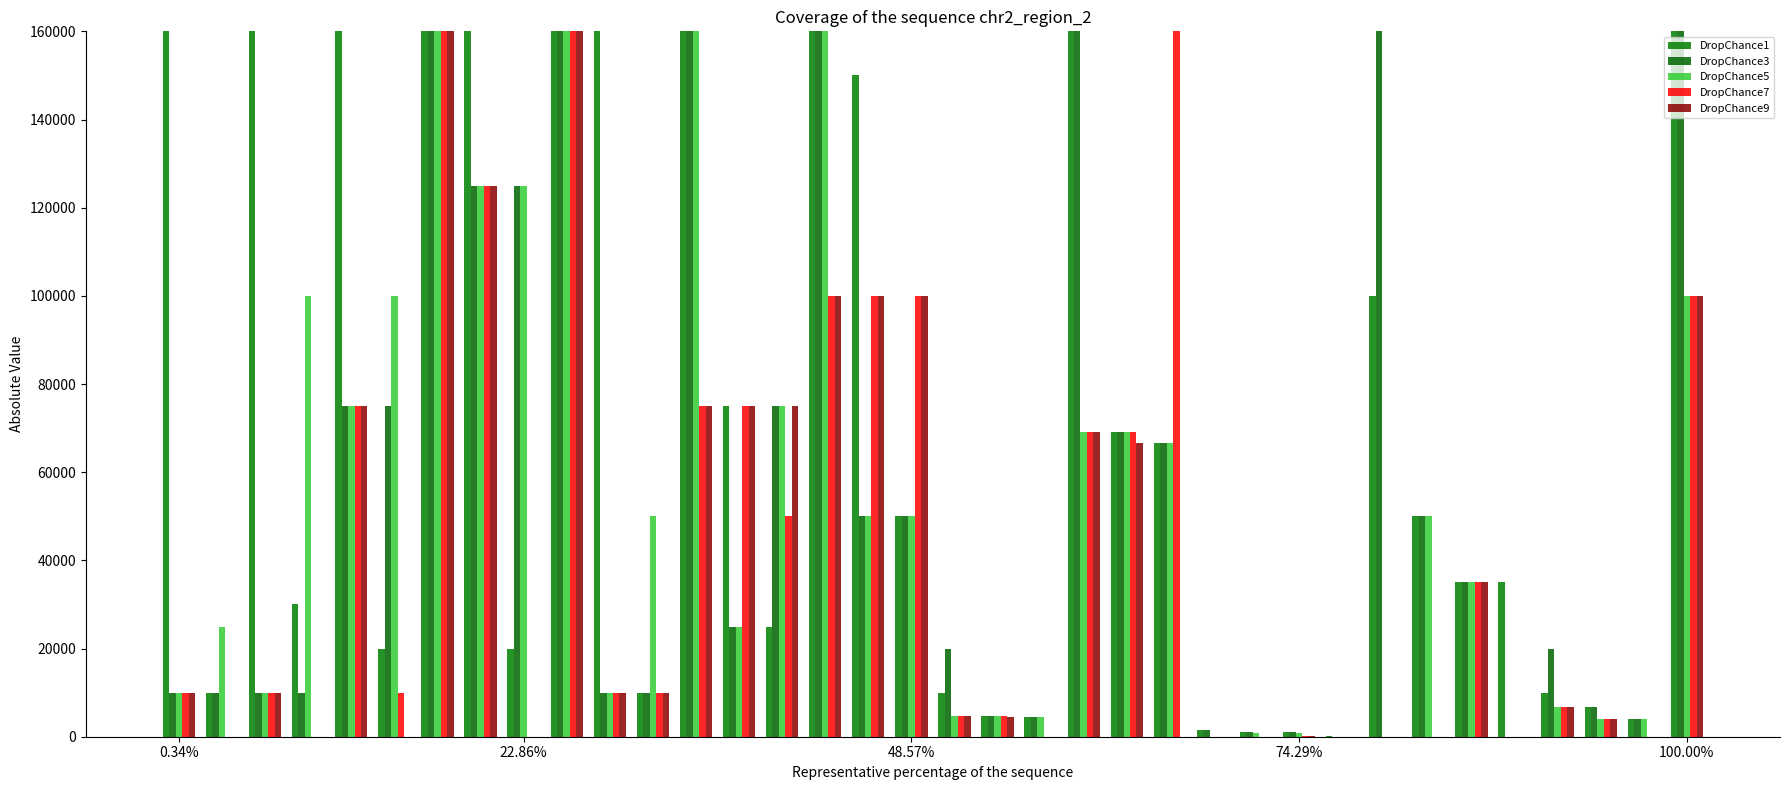

What is the value of the DropChance1 bar at the 34th from the left?

6667